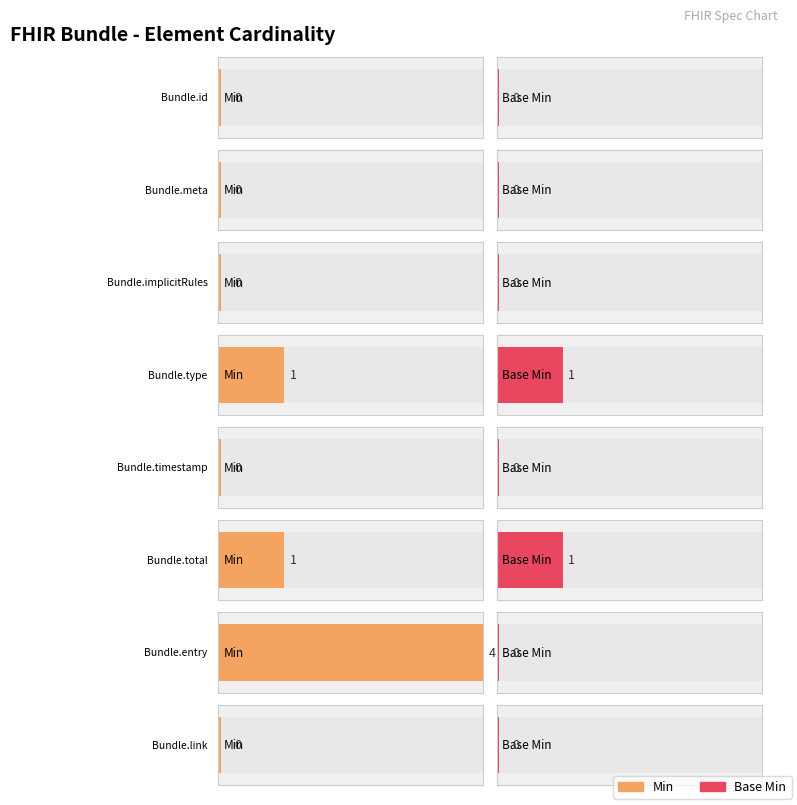

The value of Base Min at Bundle.meta is -1. True or false?

False